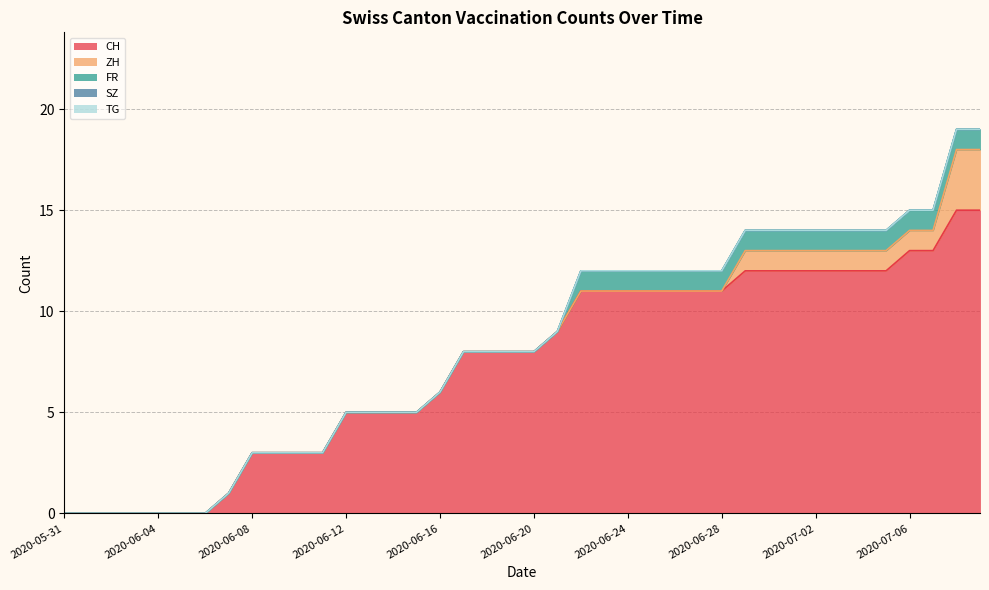

What is the spread (max minus min) of values at 2020-06-25?

11